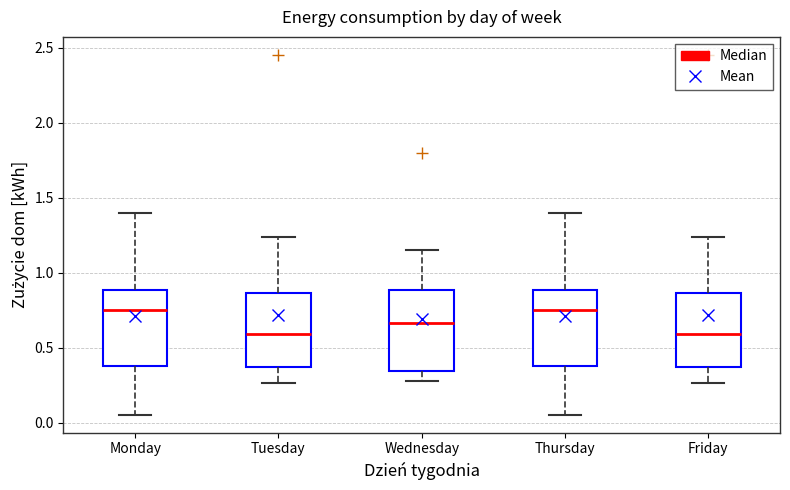

Reading left to right, transcribe this box plot: for each box, give where its median line is, the range the box spans, and where its two whiskers end, as read against the y-axis. The values are not printed on the chart, so give them approximately, as read against the axis.

Monday: median 0.75, box 0.40 to 0.90, whiskers 0.05 to 1.40
Tuesday: median 0.60, box 0.35 to 0.85, whiskers 0.25 to 1.25
Wednesday: median 0.65, box 0.35 to 0.90, whiskers 0.30 to 1.15
Thursday: median 0.75, box 0.40 to 0.90, whiskers 0.05 to 1.40
Friday: median 0.60, box 0.35 to 0.85, whiskers 0.25 to 1.25